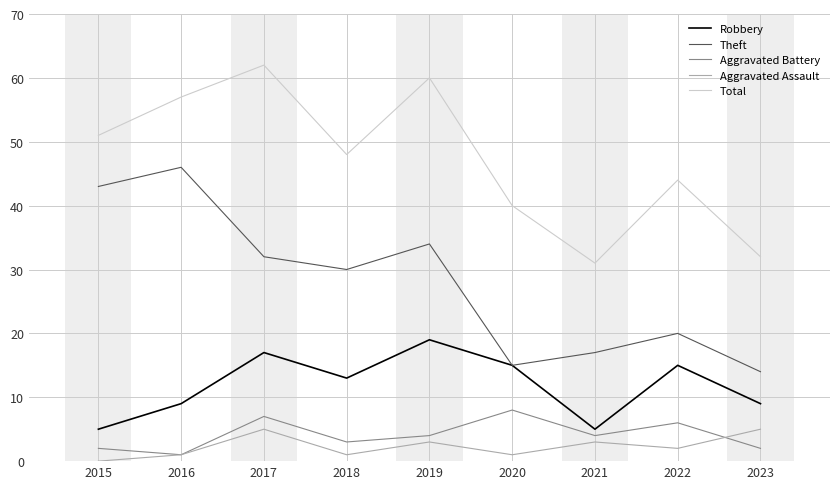

What is the sum of the Aggravated Assault values at 2018 and 2022?

3